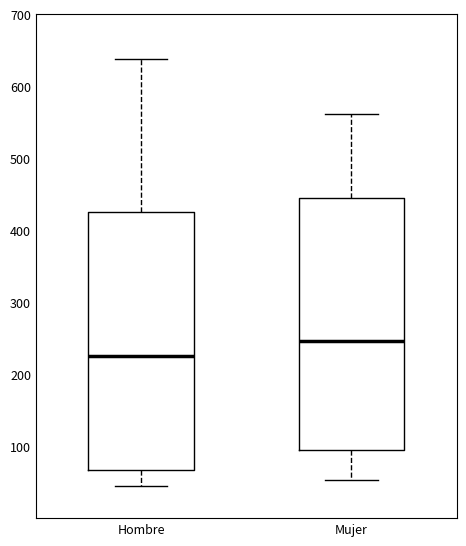

Which box's median line is the lowest?

Hombre